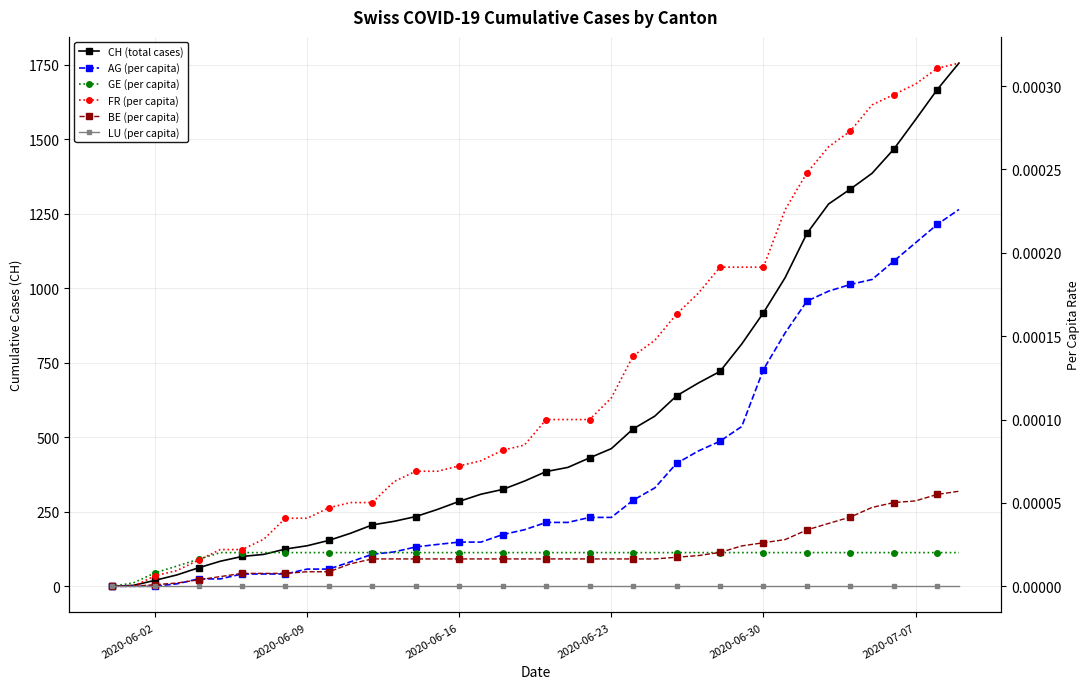

Count the number of data series in this chart.

6